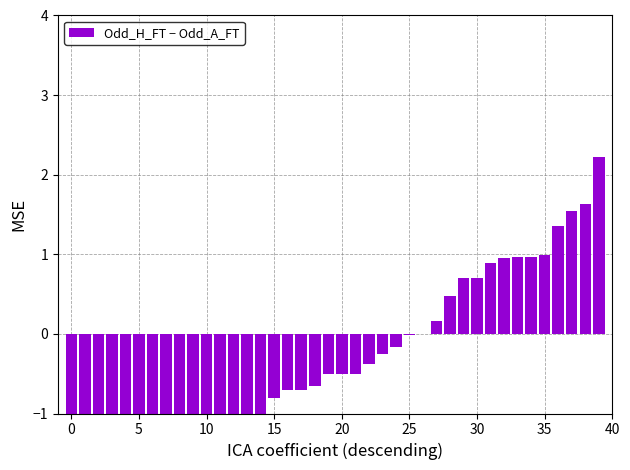

At which label is the value closest to -1?

14